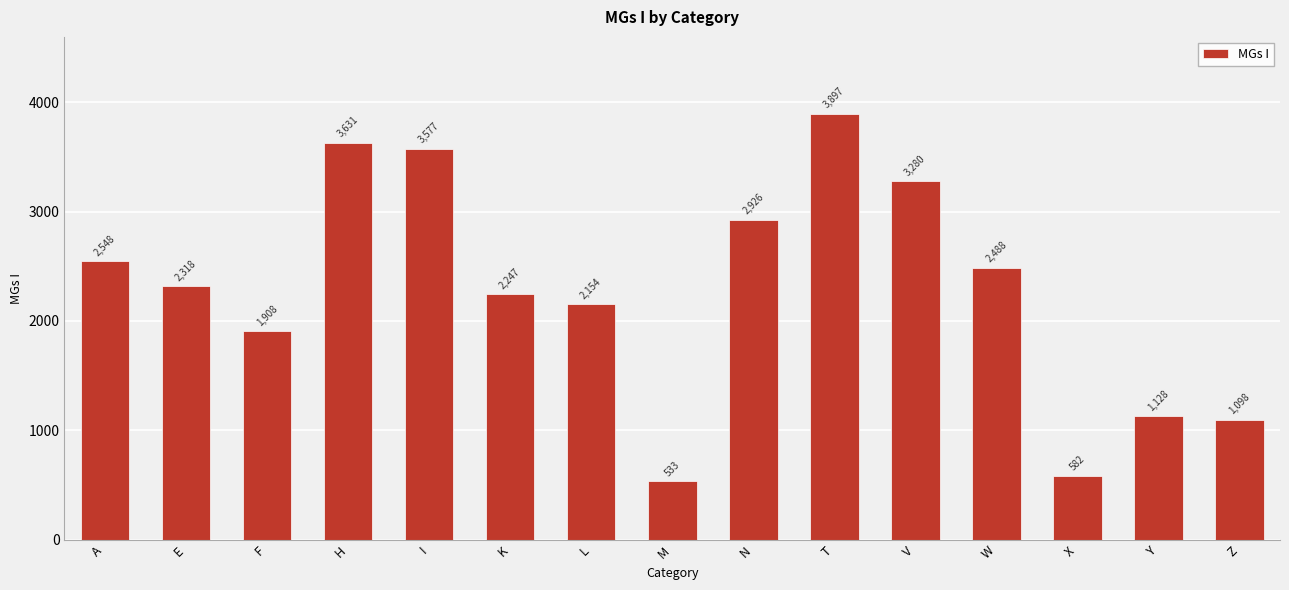

Read the value at L.

2154